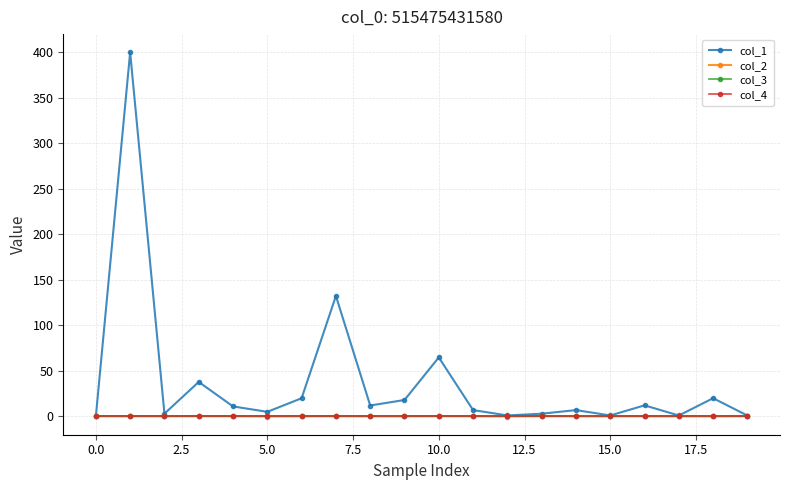

Does the chart have visible grid lines?

Yes